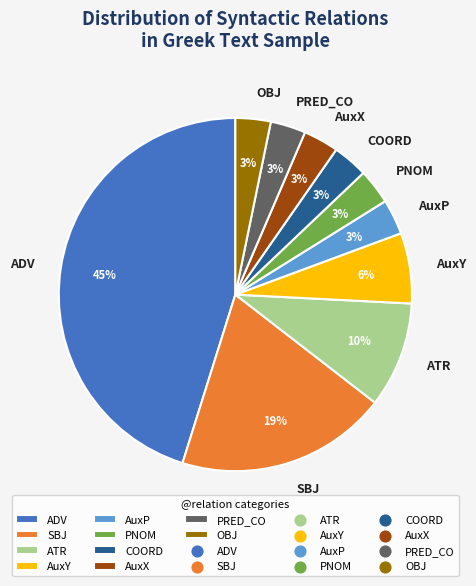

To the nearest percent, what portion does AuxX represent?

3%